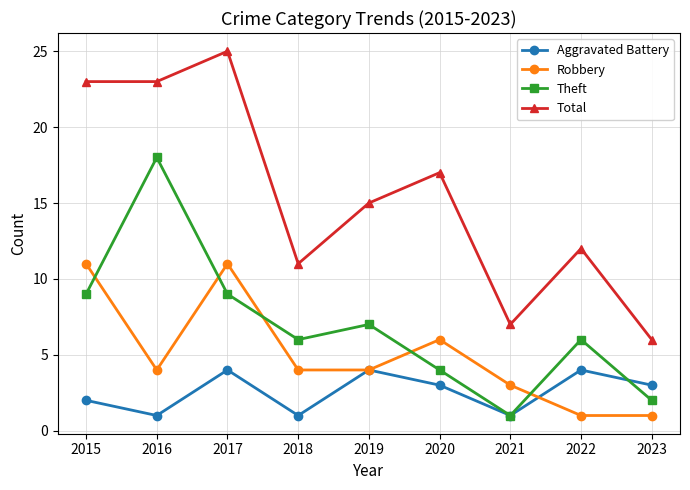

List the series in order of their peak value, highest first.

Total, Theft, Robbery, Aggravated Battery